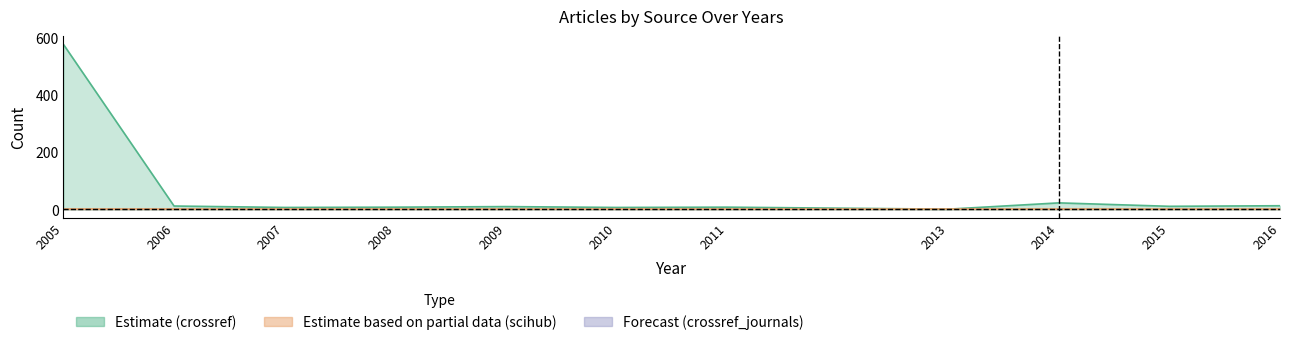

Which series has the largest total across all categories?

crossref